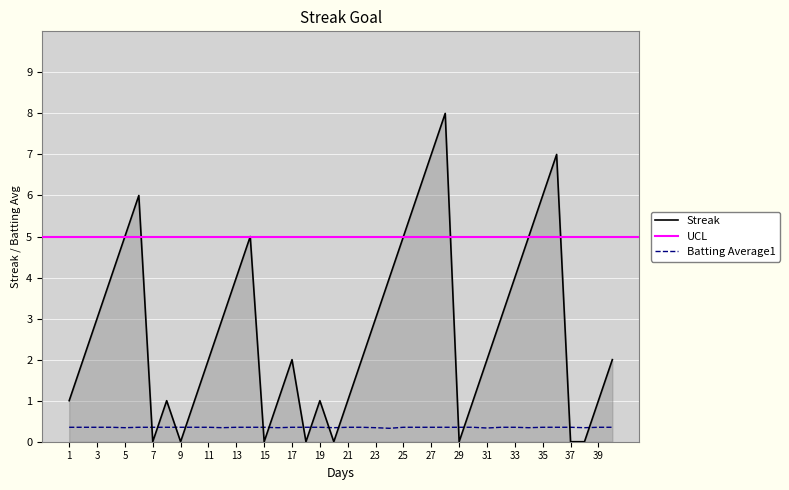

In Streak, how many points are higher than both neighbors (excluding endpoints)?

7